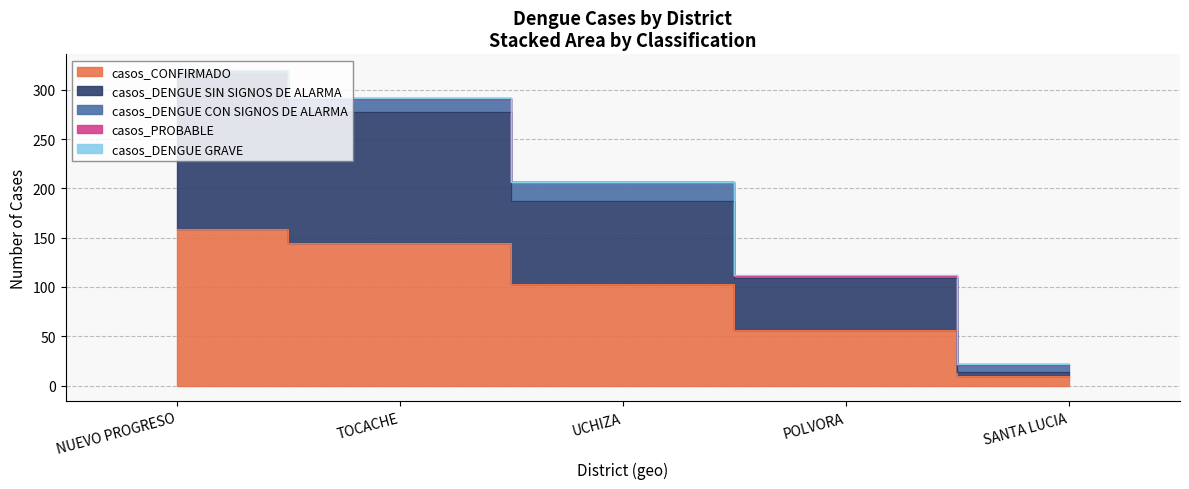

Reading right to left, list all the values displayed in this chart.

casos_CONFIRMADO: SANTA LUCIA=10	POLVORA=56	UCHIZA=103	TOCACHE=145	NUEVO PROGRESO=159
casos_DENGUE SIN SIGNOS DE ALARMA: SANTA LUCIA=4	POLVORA=53	UCHIZA=84	TOCACHE=133	NUEVO PROGRESO=157
casos_DENGUE CON SIGNOS DE ALARMA: SANTA LUCIA=7	POLVORA=2	UCHIZA=19	TOCACHE=13	NUEVO PROGRESO=3
casos_PROBABLE: SANTA LUCIA=1	POLVORA=0	UCHIZA=0	TOCACHE=1	NUEVO PROGRESO=1
casos_DENGUE GRAVE: SANTA LUCIA=0	POLVORA=1	UCHIZA=0	TOCACHE=0	NUEVO PROGRESO=0